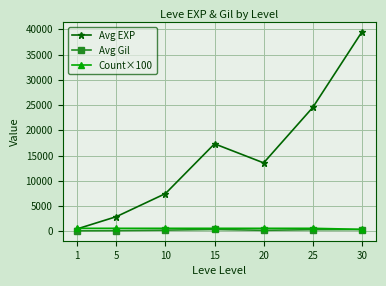

What are all the series names shown in the legend?

Avg EXP, Avg Gil, Count×100